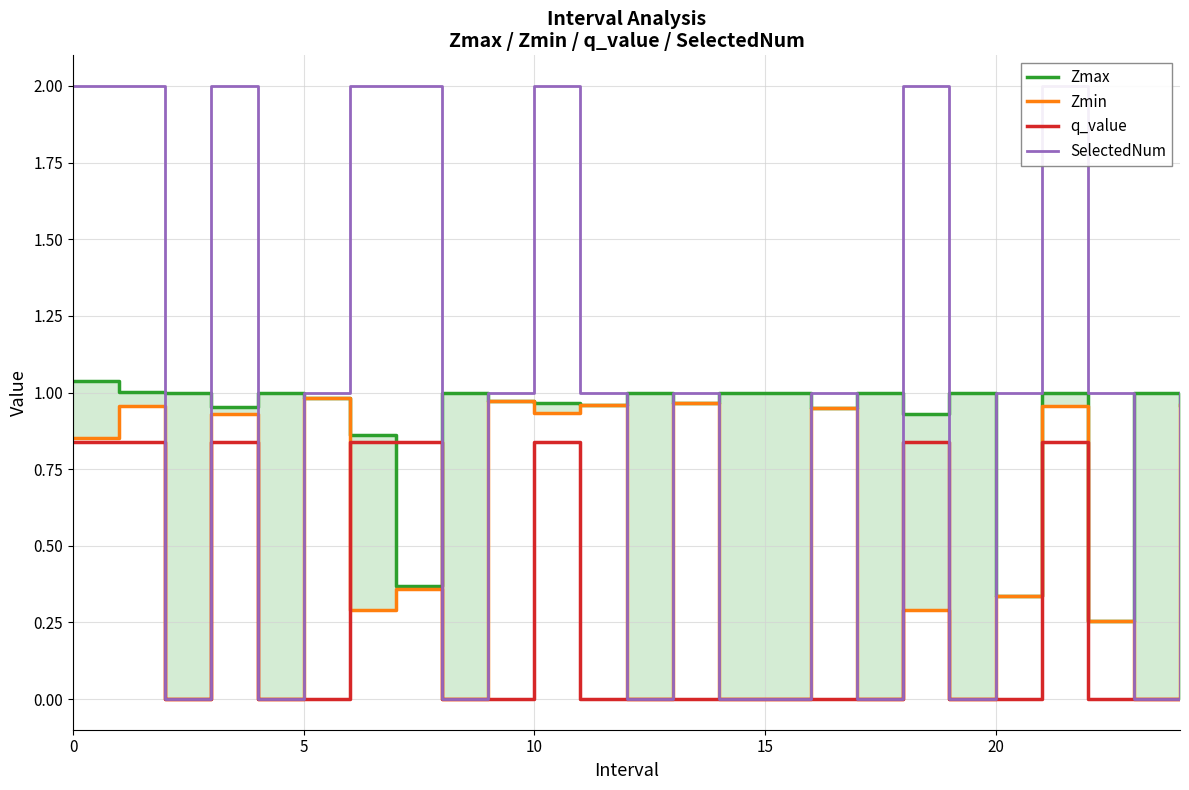

The Zmax series shows 0.6 at 20. True or false?

False